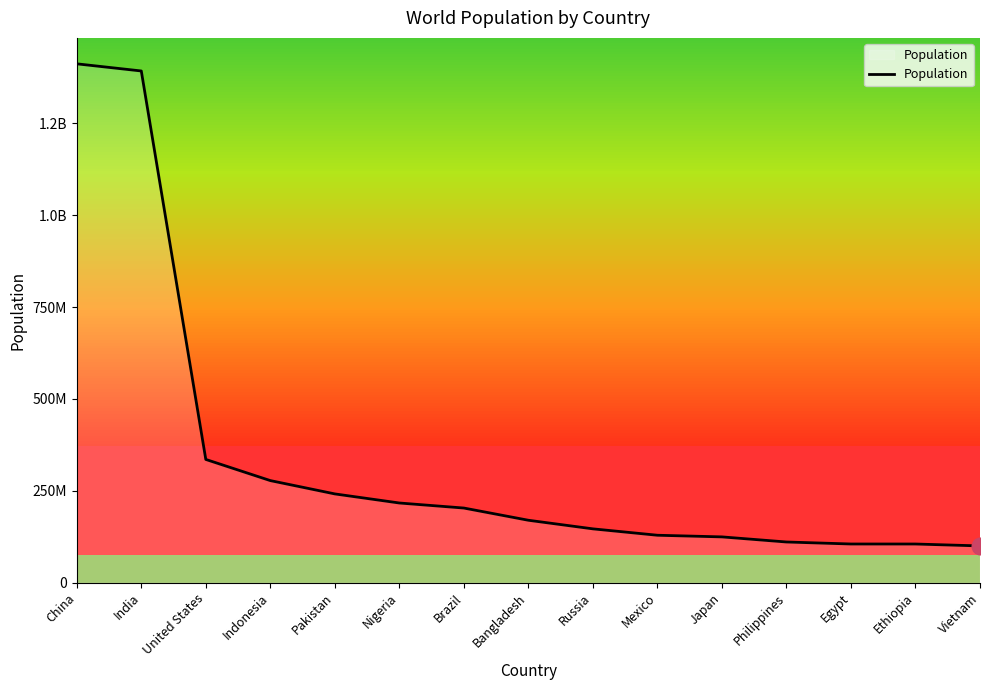

What is the value of the 1st point from the left?

1411750000